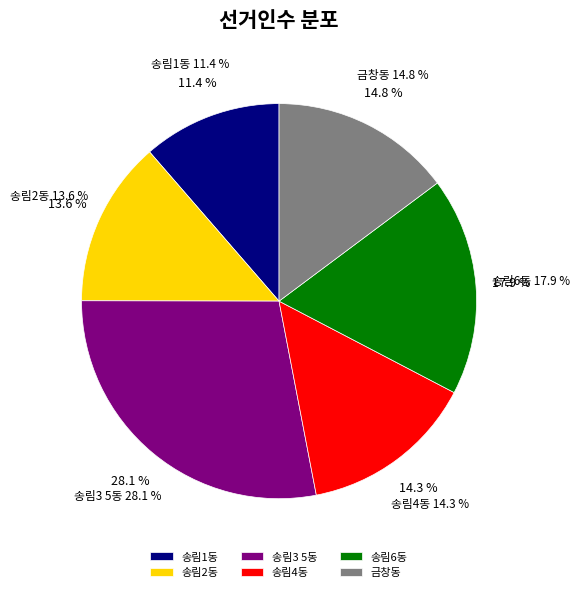

What is the smallest slice in the pie chart?

송림1동